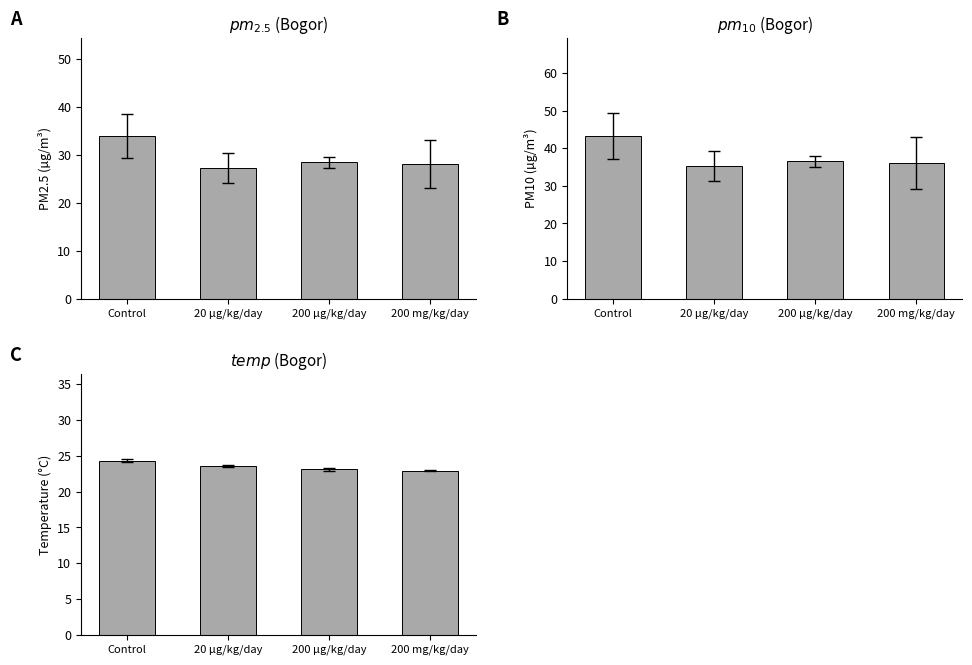

How many categories are shown in the chart?

4